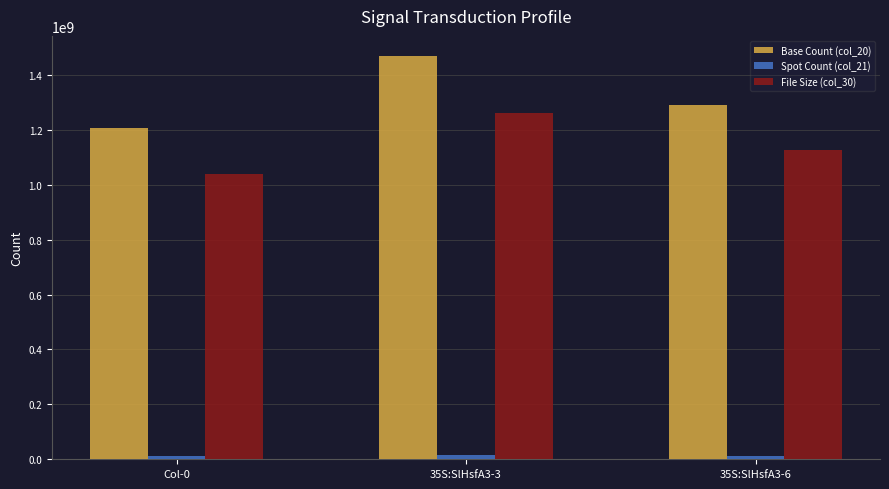

What is the label of the 2nd bar from the left?

35S:SlHsfA3-3